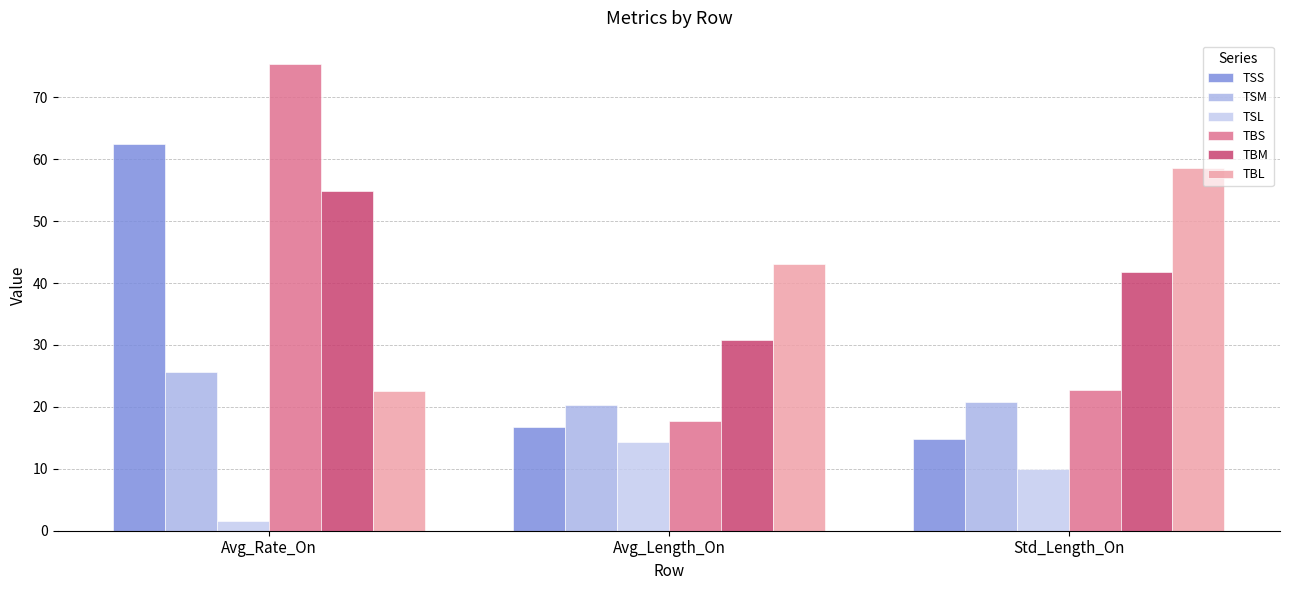

Reading left to right, extract all data points from this chart.

TSS: Avg_Rate_On=62.4	Avg_Length_On=16.8	Std_Length_On=14.8
TSM: Avg_Rate_On=25.6	Avg_Length_On=20.4	Std_Length_On=20.7
TSL: Avg_Rate_On=1.5	Avg_Length_On=14.3	Std_Length_On=9.9
TBS: Avg_Rate_On=75.4	Avg_Length_On=17.7	Std_Length_On=22.8
TBM: Avg_Rate_On=54.8	Avg_Length_On=30.8	Std_Length_On=41.8
TBL: Avg_Rate_On=22.5	Avg_Length_On=43.1	Std_Length_On=58.5